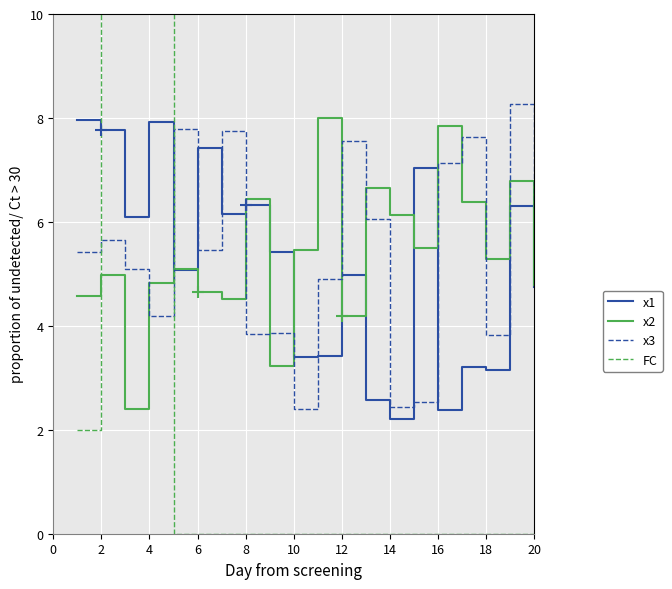

How many intersections are there between x1 and x3?

7